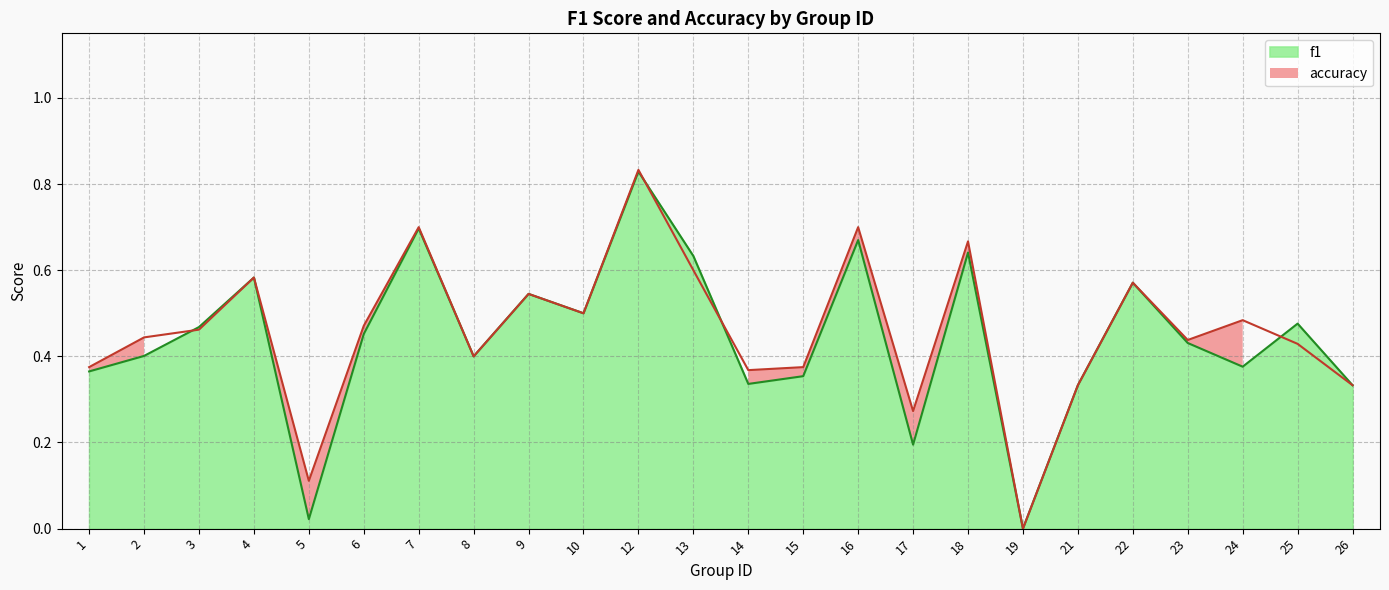

Between 8 and 19, which series saw the biggest shift?

f1